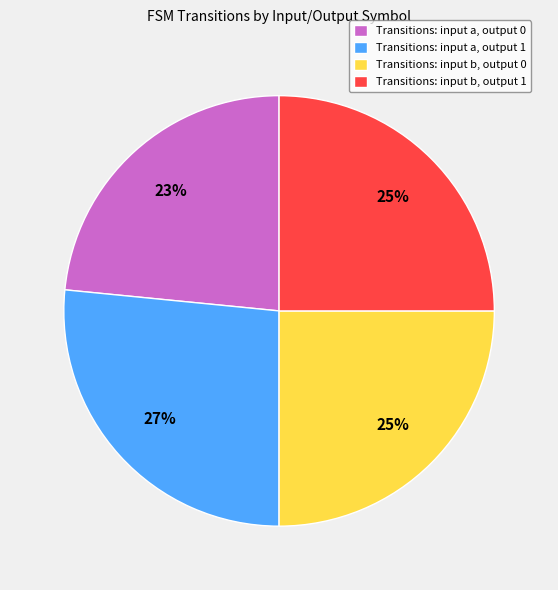

To the nearest percent, what percentage of the pie is Transitions: input b, output 1?

25%